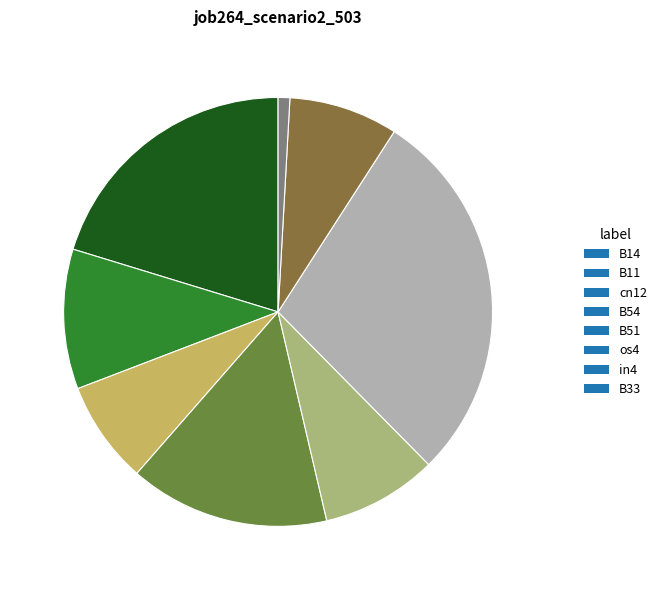

Which slice is the smallest?

B33